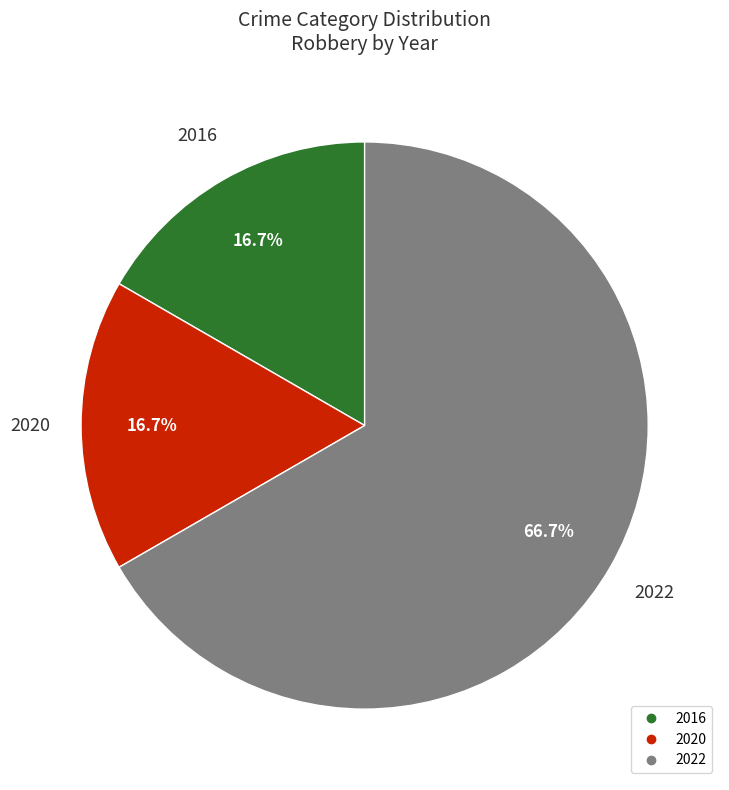

Does any single category account for the majority?

Yes